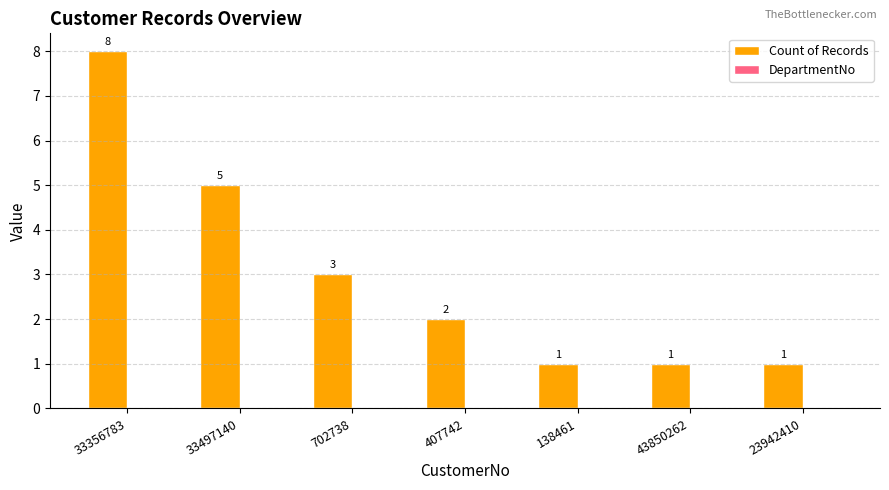

What is the ratio of the value at 33497140 to the value at 702738?

1.7